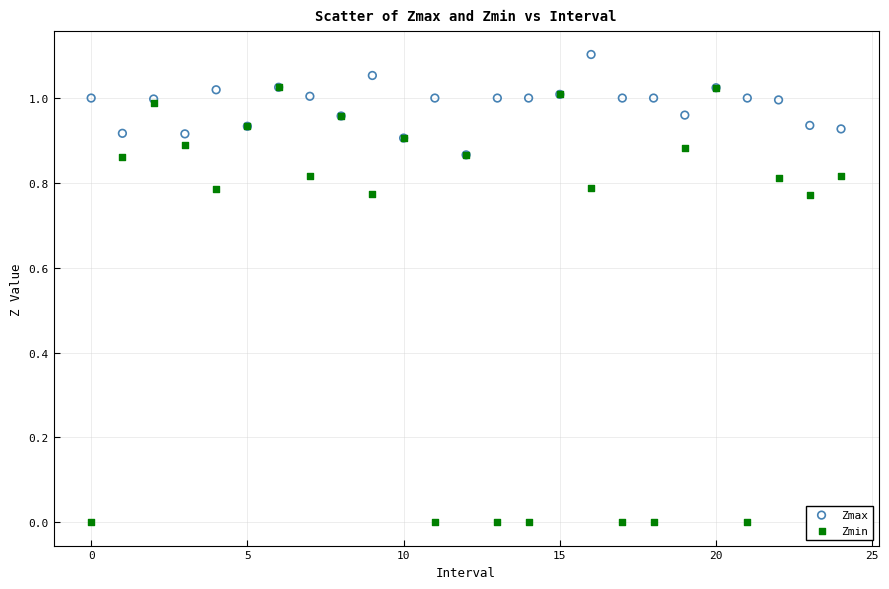

Which series contains the lowest Y value?

Zmin